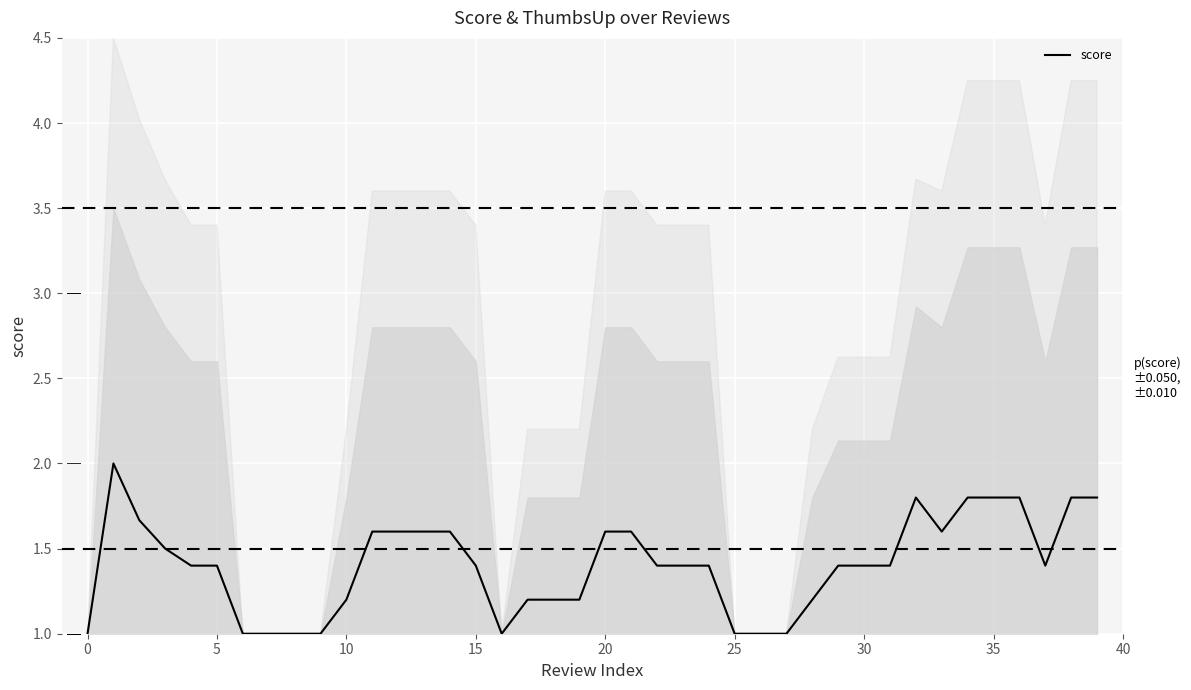

True or false: the data has more than 2 interior local peaks.

False